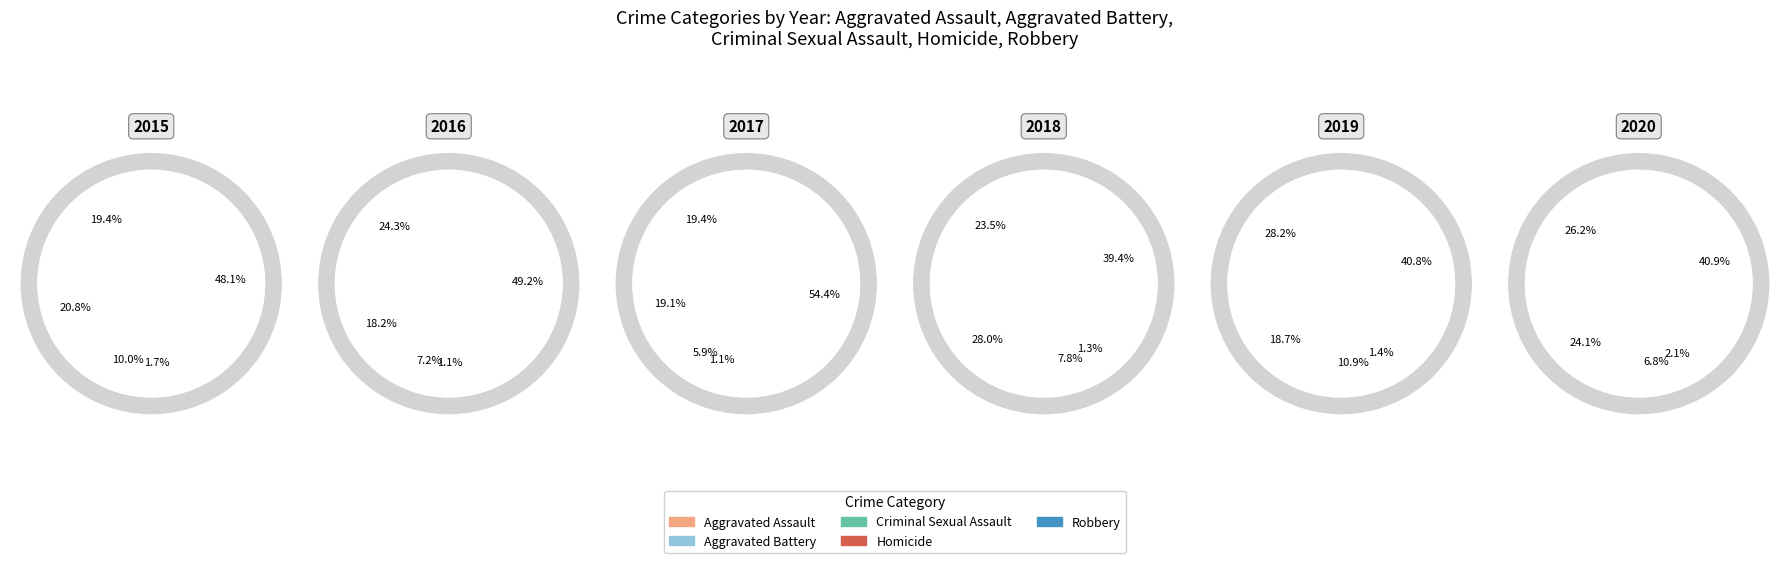

Which has a higher value, Aggravated Assault or Aggravated Battery?

Aggravated Battery